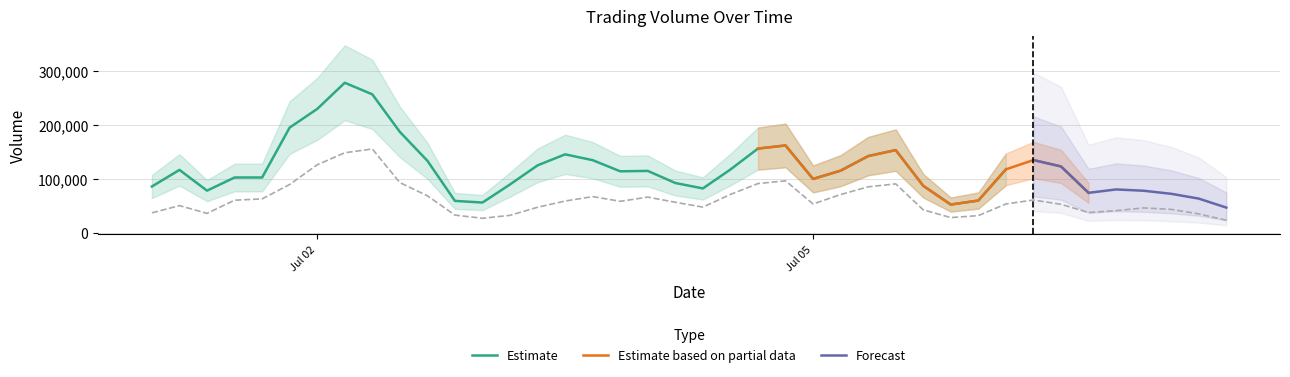

What is the sum of all Taker Buy Volume values?

2515359.0